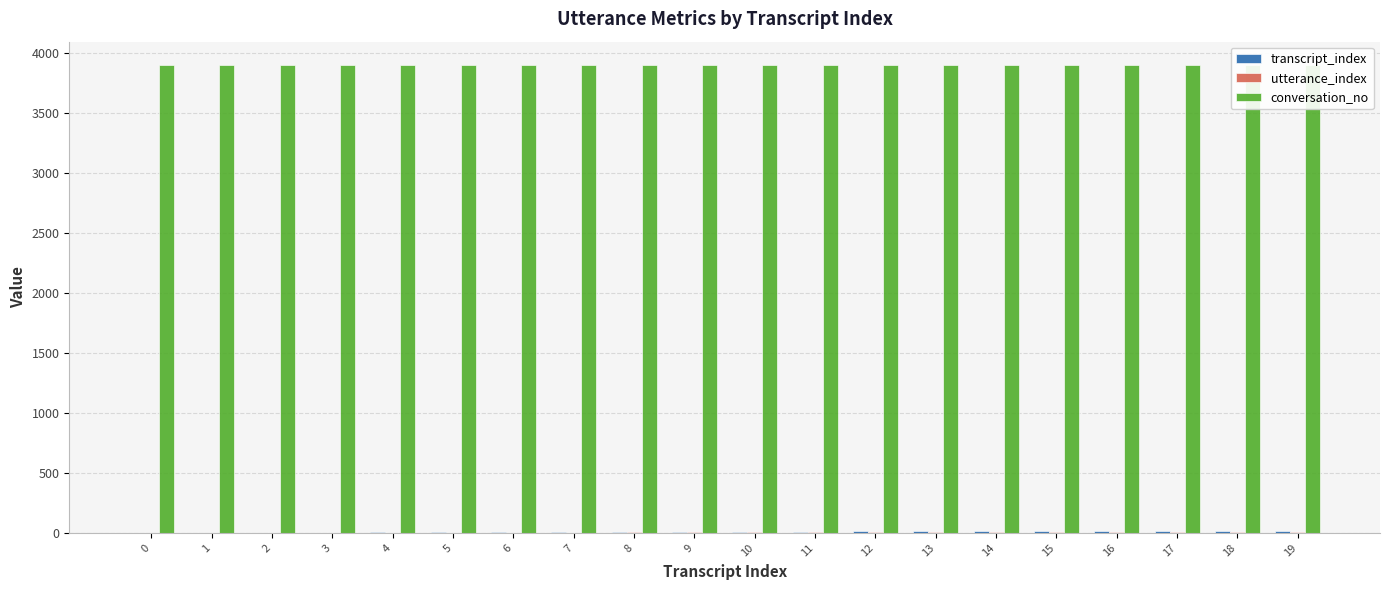

Are the bars grouped side by side (vs. stacked)?

Yes